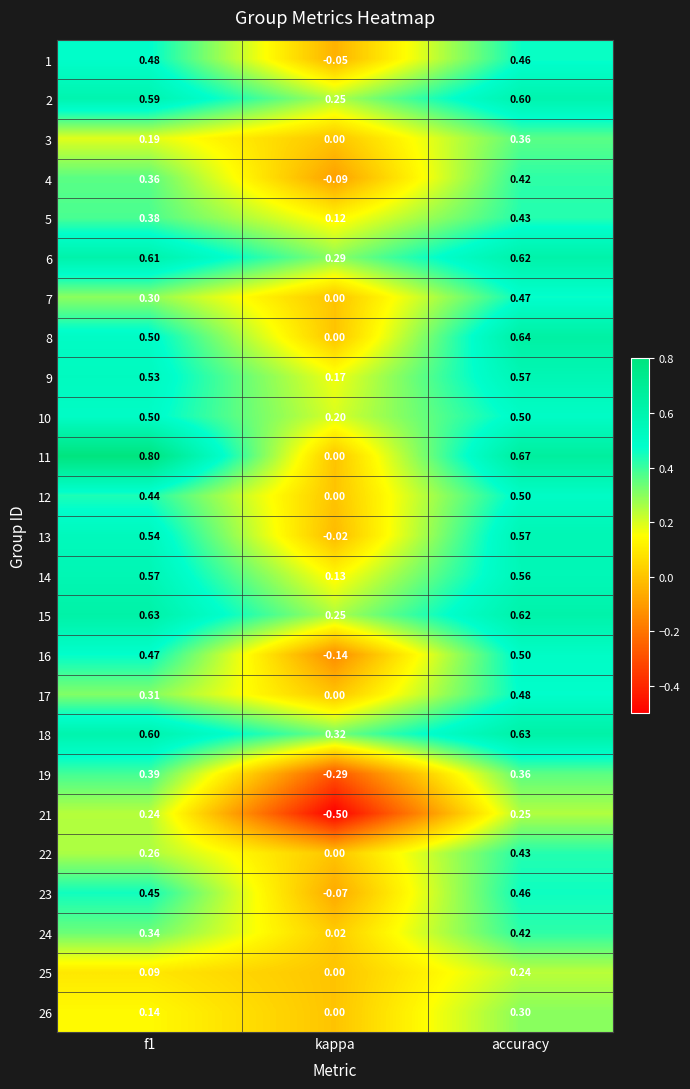

At how many categories does at least one series exceed 0?

3